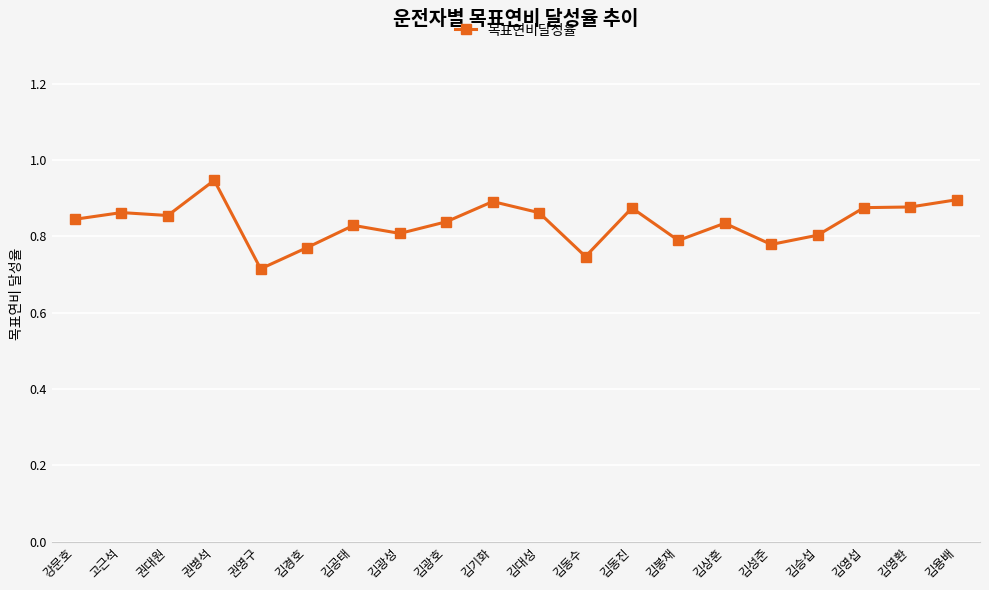

True or false: there are more than 2 points higher than both neighbors.

True